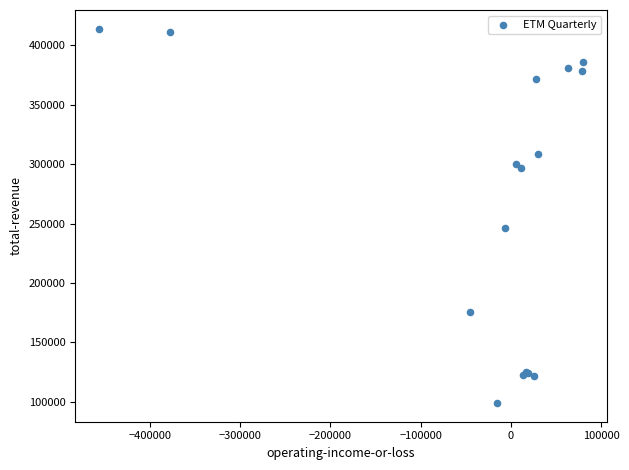

What Y value in the scatter plot is closest to 256550?

246600